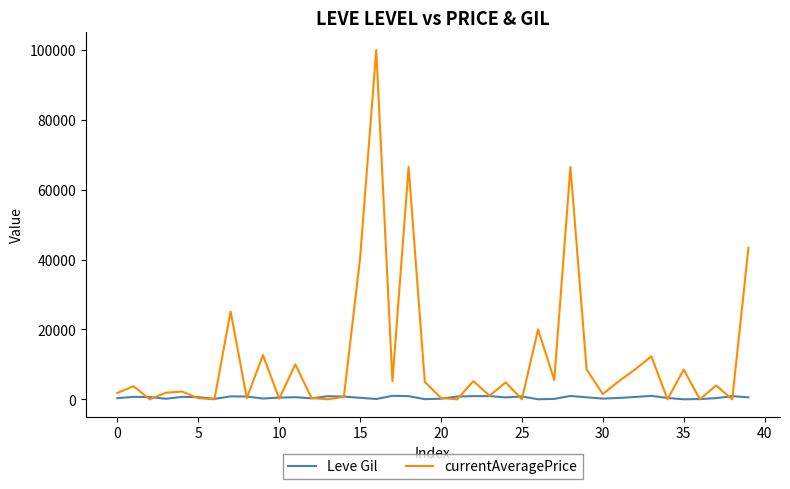

List the series in order of their peak value, lowest first.

Leve Gil, currentAveragePrice